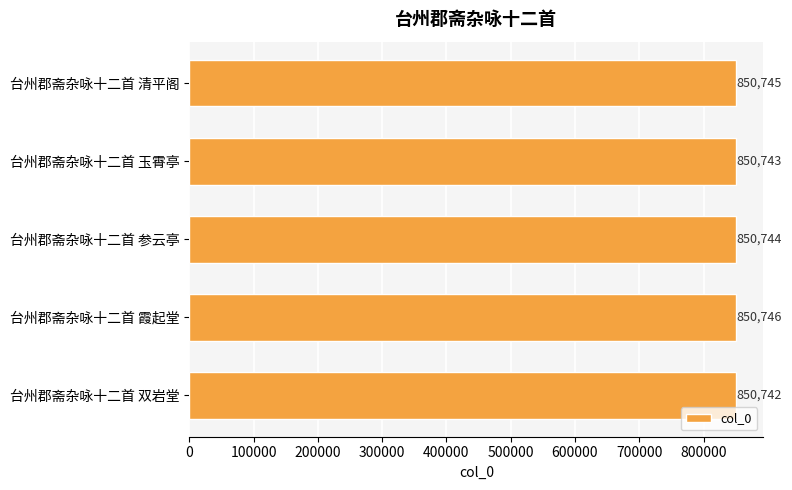

How many bars are there in total?

5